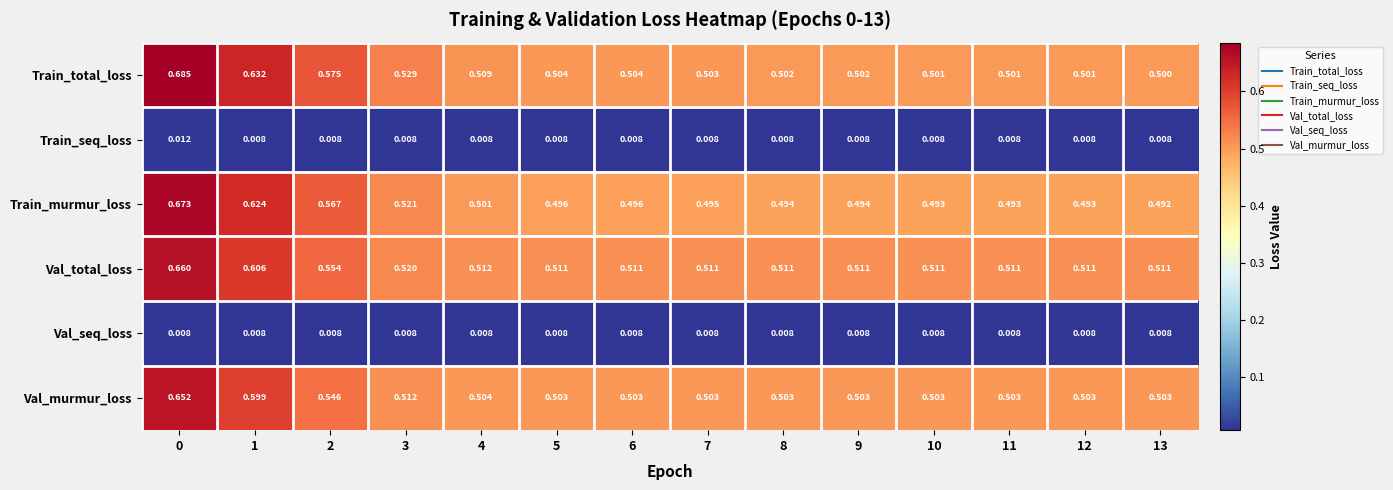

Which series has the largest range (max minus min)?

Train_total_loss